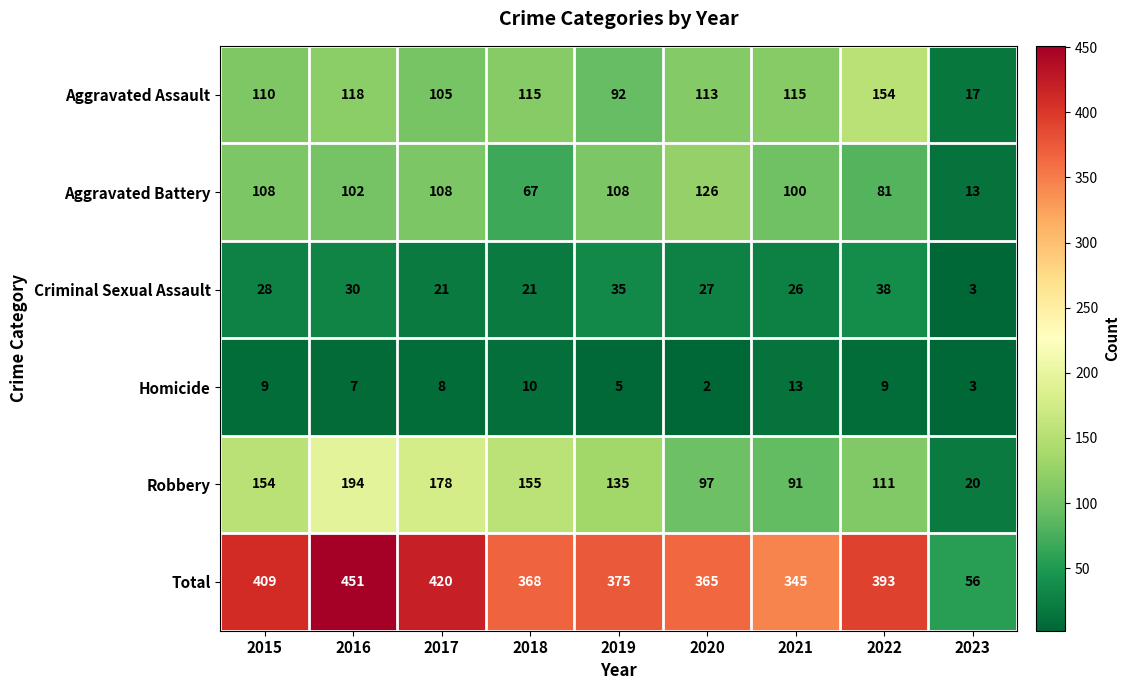

At 2017, list the series in order from smallest to largest.

Homicide, Criminal Sexual Assault, Aggravated Assault, Aggravated Battery, Robbery, Total